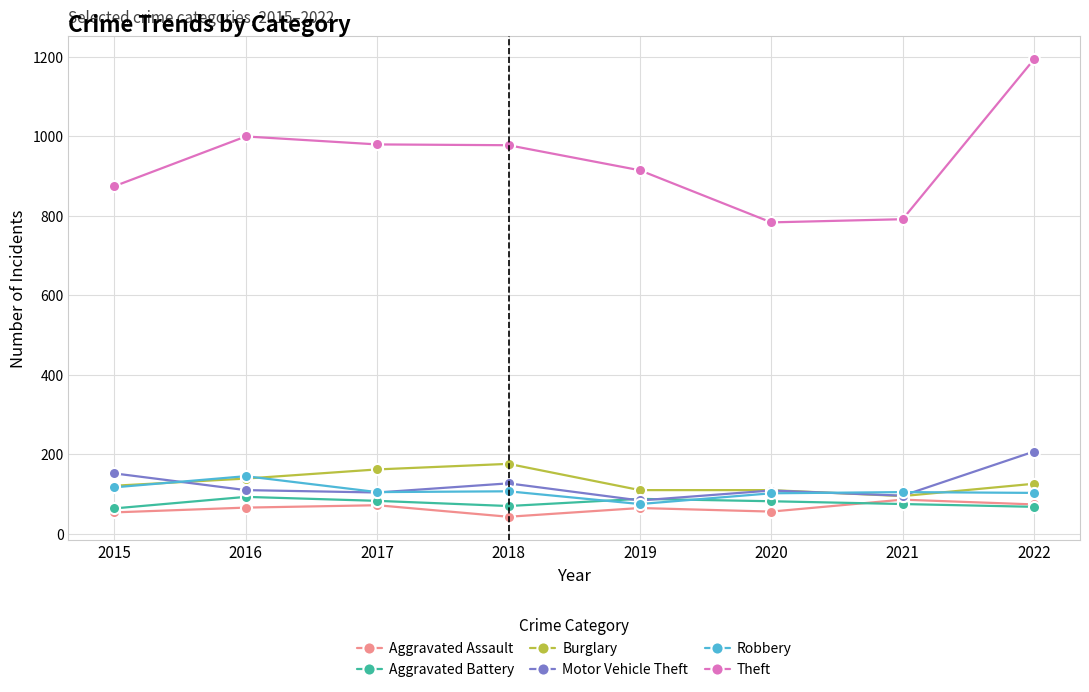

Read the Robbery value at 2018.

107